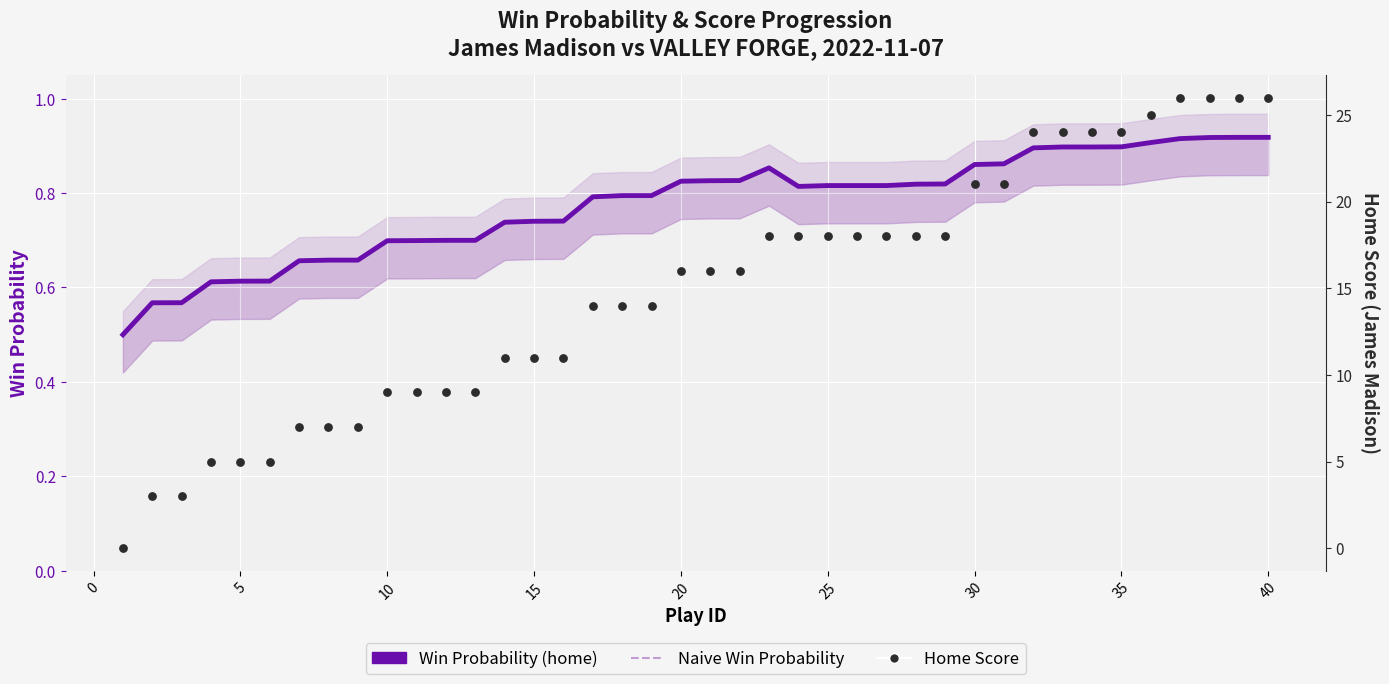

Which series reaches the maximum Y coordinate?

Home Score